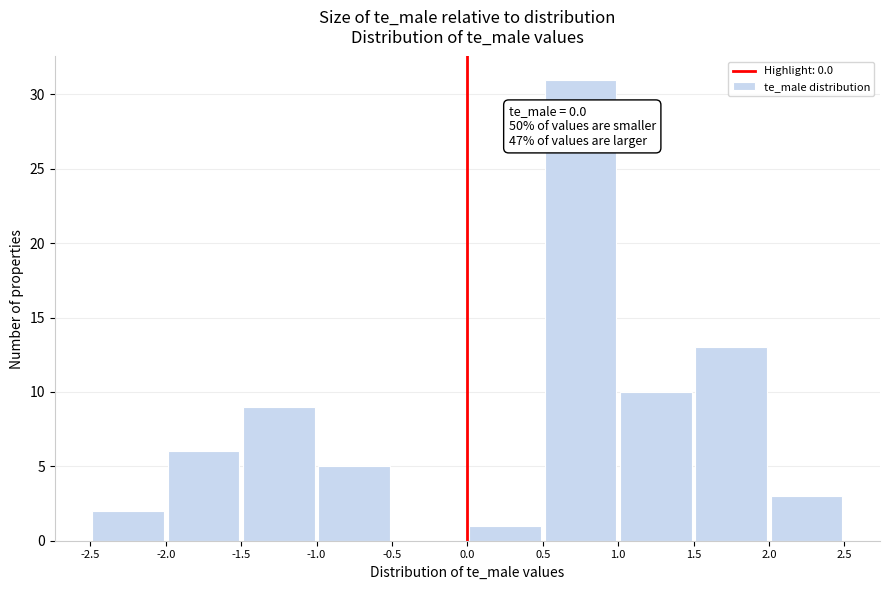

Over which range of the x-axis is the bar tallest?

0.5 to 1.0